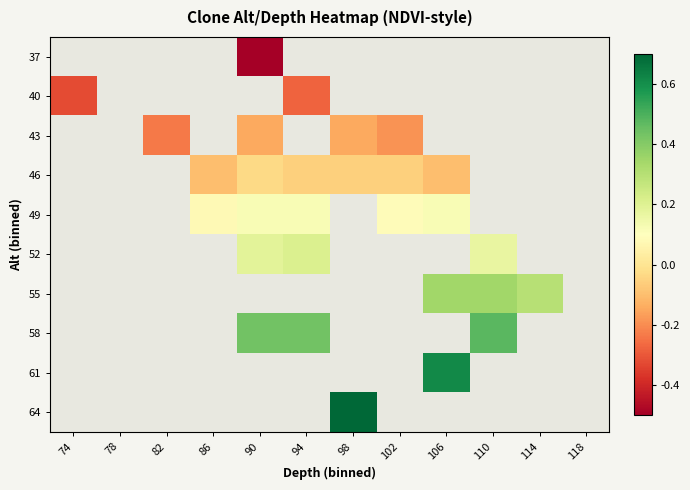

The 46 series shows -0.0 at 90. True or false?

False